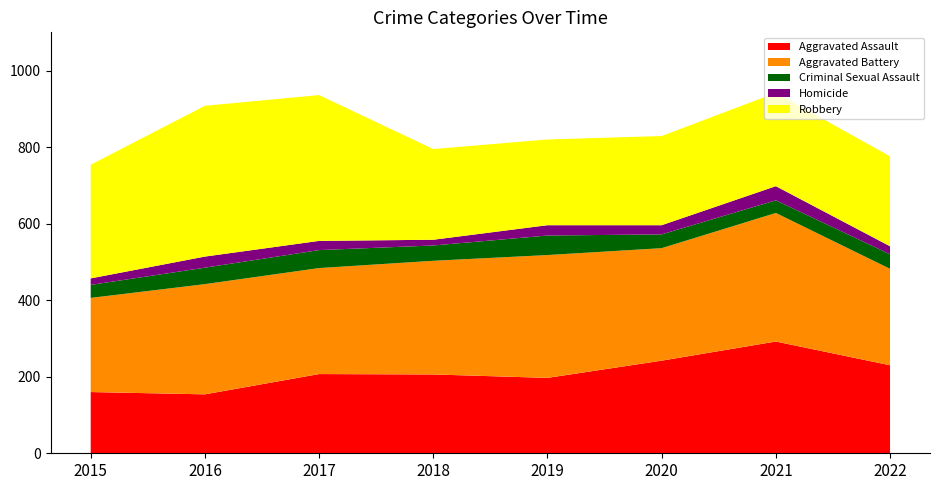

Reading left to right, list all the values displayed in this chart.

Aggravated Assault: 2015=160	2016=154	2017=207	2018=206	2019=197	2020=242	2021=292	2022=230
Aggravated Battery: 2015=246	2016=288	2017=277	2018=297	2019=321	2020=294	2021=336	2022=252
Criminal Sexual Assault: 2015=34	2016=43	2017=47	2018=40	2019=51	2020=36	2021=33	2022=38
Homicide: 2015=17	2016=29	2017=24	2018=15	2019=27	2020=24	2021=37	2022=21
Robbery: 2015=297	2016=394	2017=381	2018=237	2019=224	2020=233	2021=244	2022=235